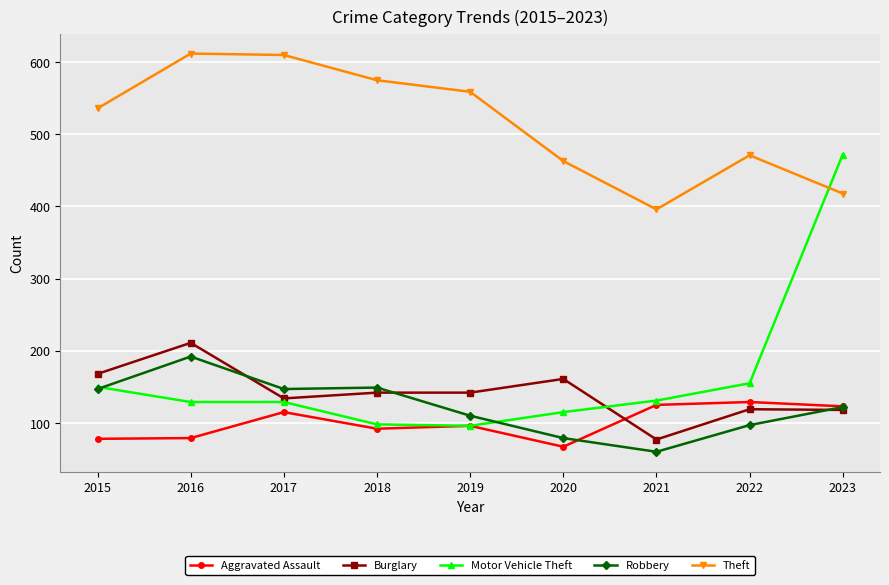

What is the value of the Aggravated Assault point at the 2nd from the left?

79